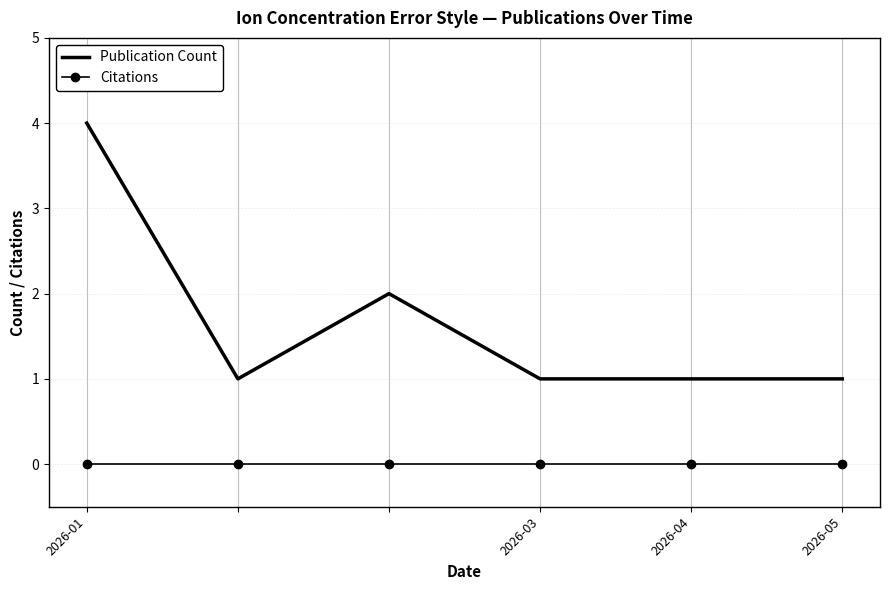

True or false: Publication Count and Citations cross at least once.

False